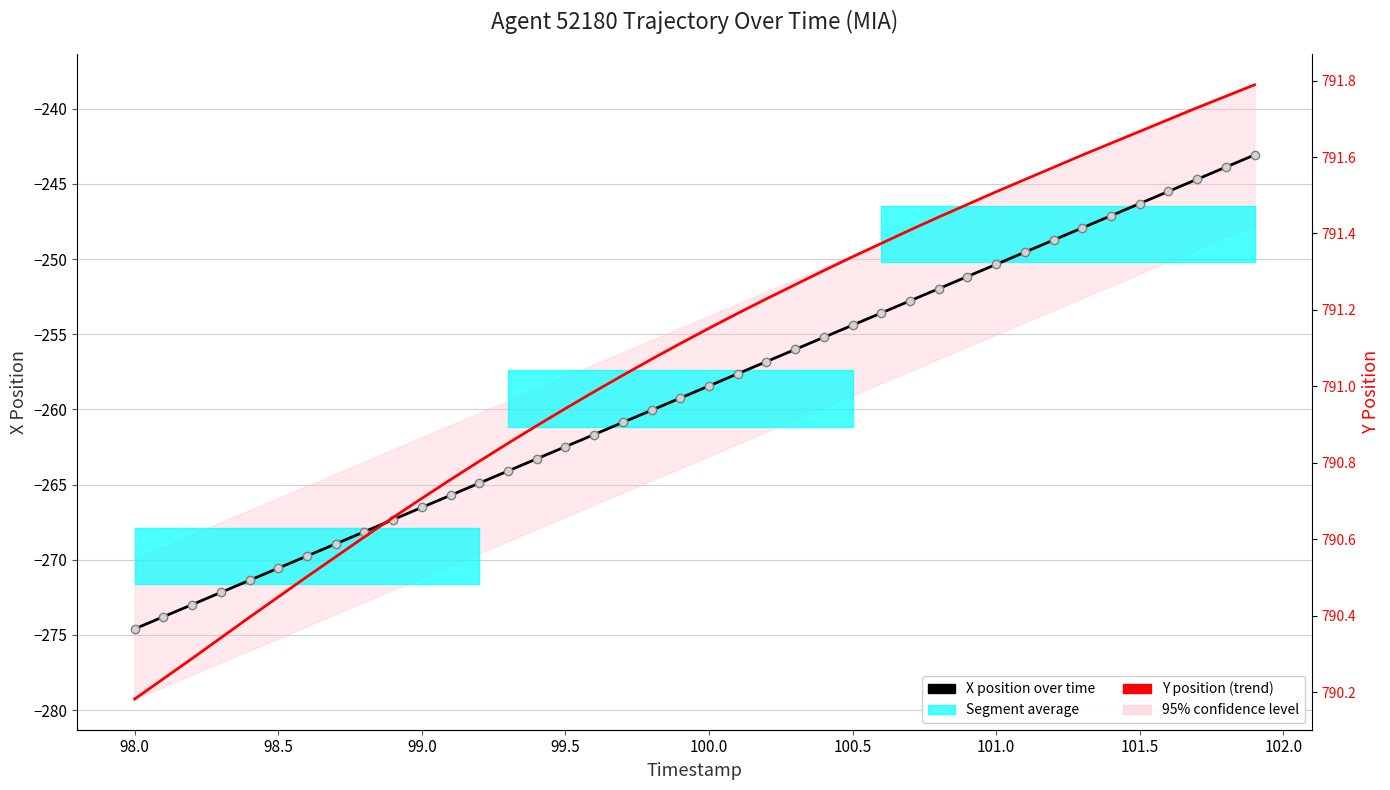

What is the value of the X position over time point at the 3rd from the left?

-273.0